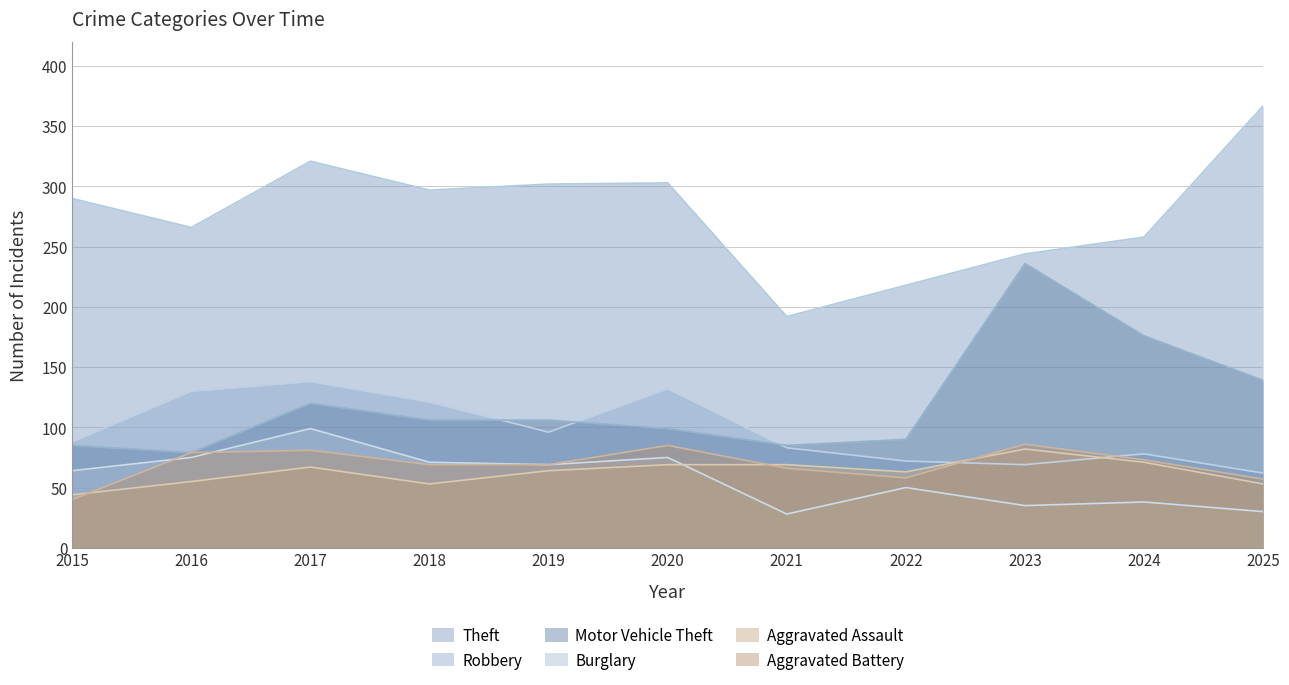

True or false: Burglary has a value of 155 at 2017.

False